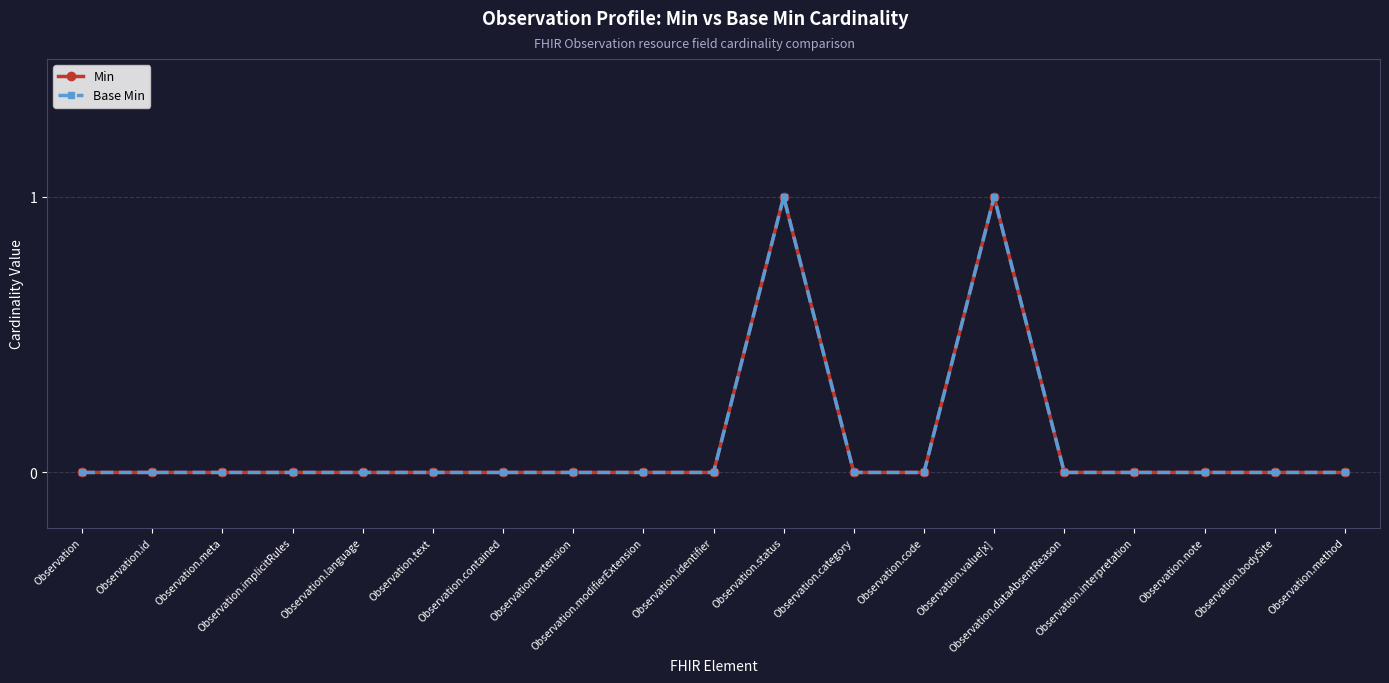

Does the chart have visible grid lines?

Yes